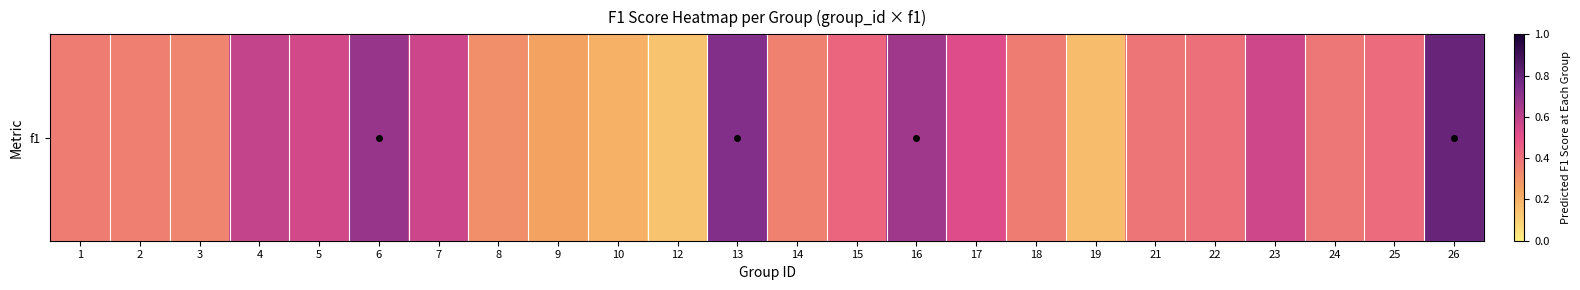

Reading right to left, transcribe all the data shown in this chart.

0.8	0.4	0.4	0.6	0.4	0.4	0.2	0.4	0.5	0.7	0.4	0.3	0.7	0.1	0.2	0.2	0.3	0.6	0.7	0.5	0.6	0.3	0.4	0.4